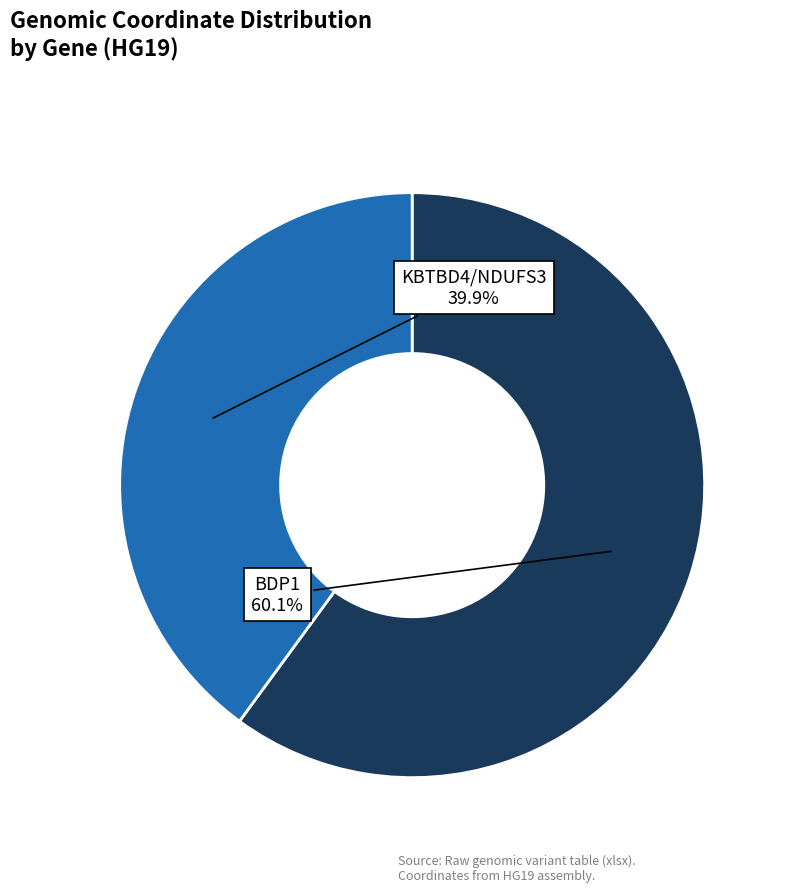

Rank the categories by value from highest to lowest.

BDP1, KBTBD4/NDUFS3